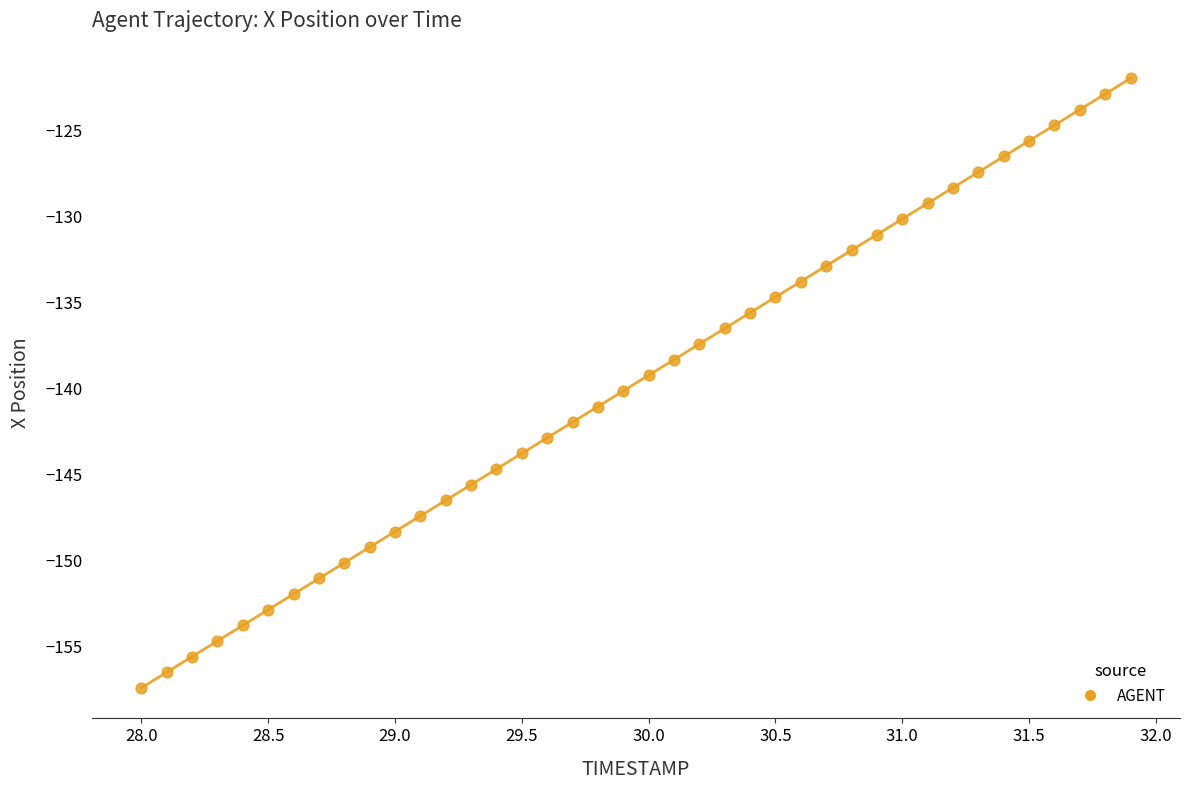

What is the range of Y values (max minus min)?

35.4